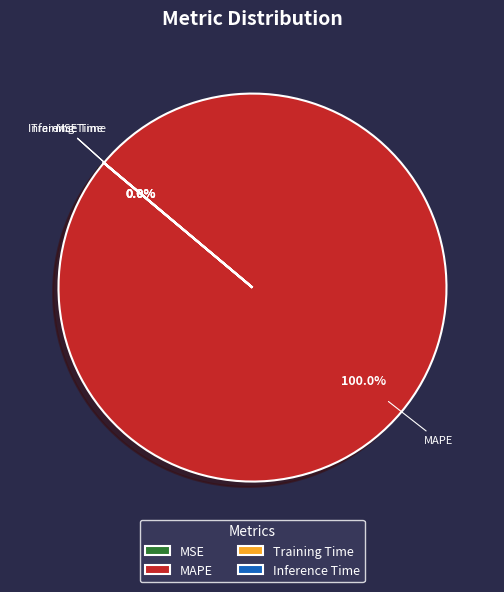

What percentage do MSE and MAPE together represent?

100.0%